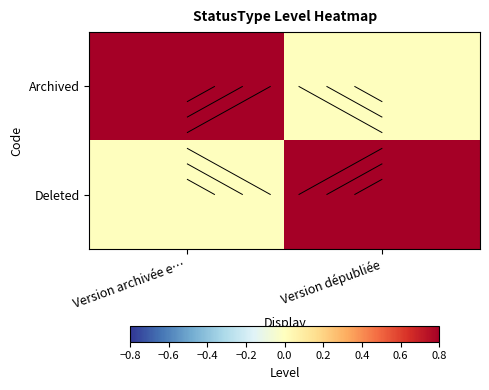

What is the difference between the highest and lowest values at Version dépubliée?

0.8